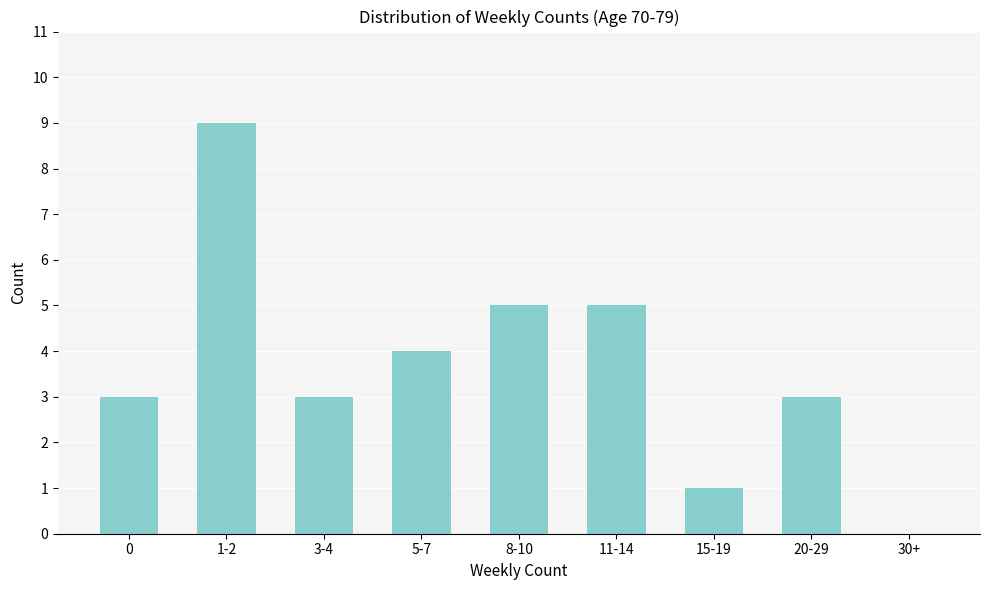

Reading left to right, list all the values displayed in this chart.

0=3	1-2=9	3-4=3	5-7=4	8-10=5	11-14=5	15-19=1	20-29=3	30+=0